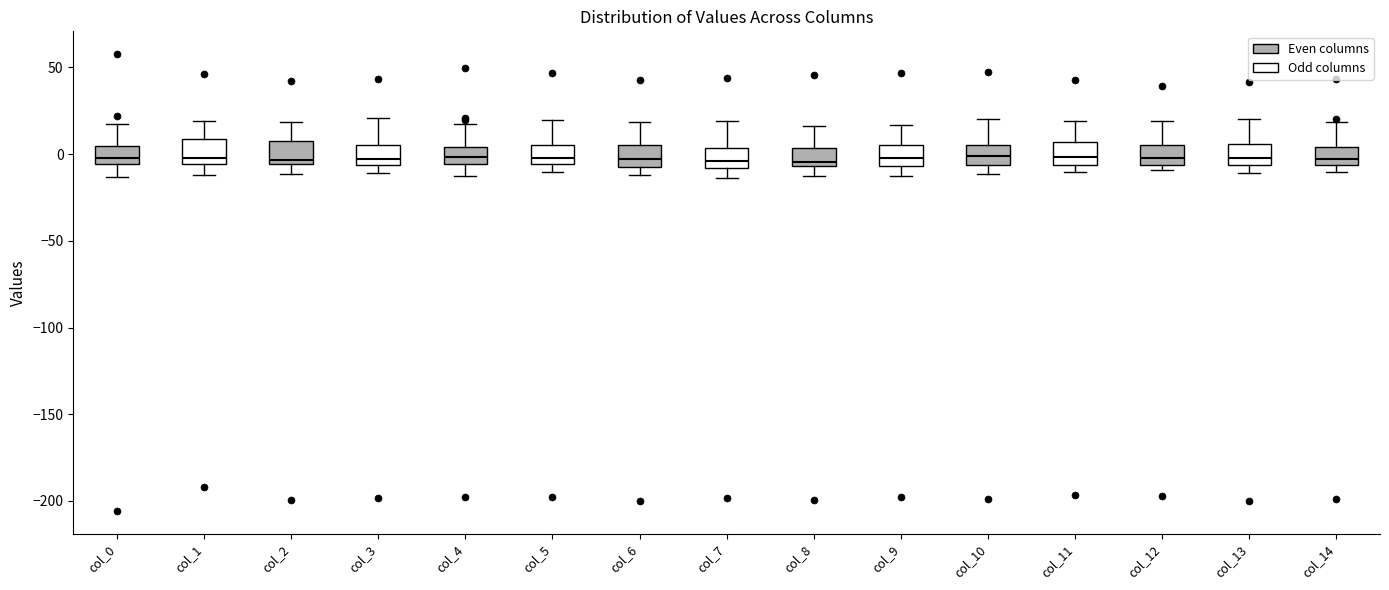

Where is the lower edge of the box for col_1 on the y-axis? The values are not printed on the chart, so give them approximately, as read against the axis.

-5